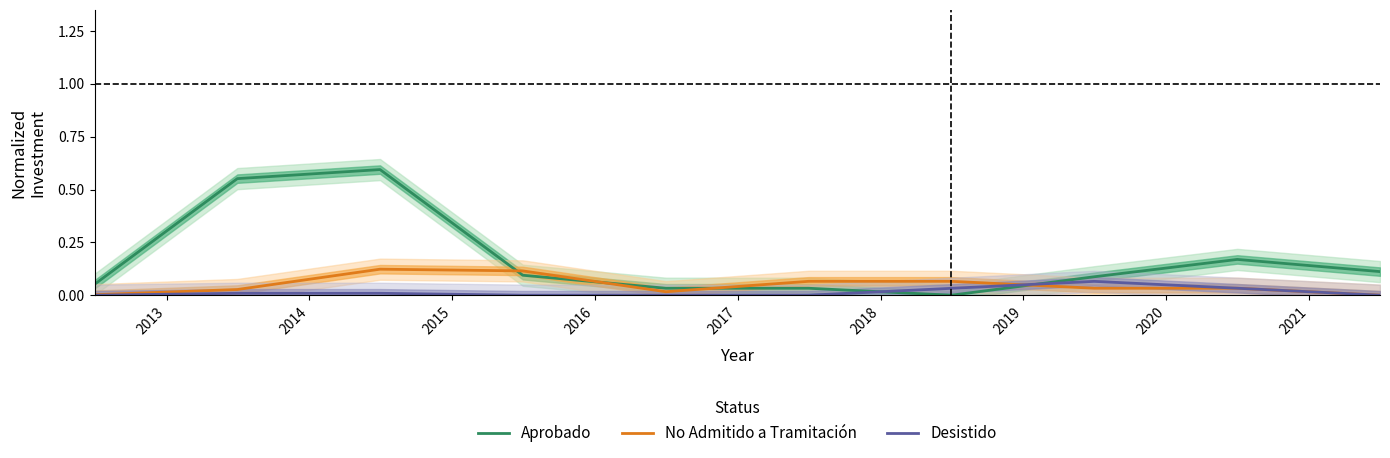

True or false: Aprobado and No Admitido a Tramitación cross at least once.

True